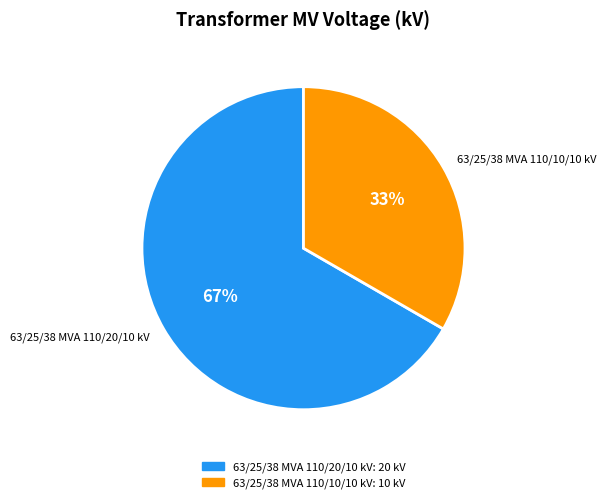

Which category accounts for the majority?

63/25/38 MVA 110/20/10 kV